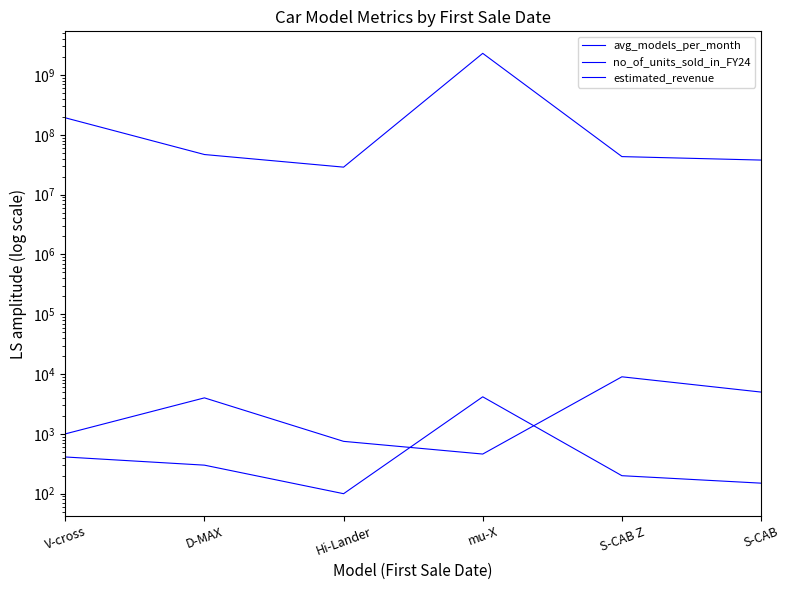

What is the value of the no_of_units_sold_in_FY24 point at the 6th from the left?

5000